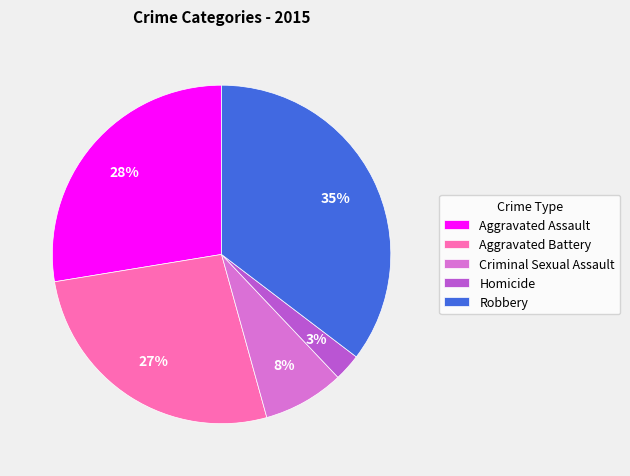

Which has a higher value, Criminal Sexual Assault or Aggravated Assault?

Aggravated Assault